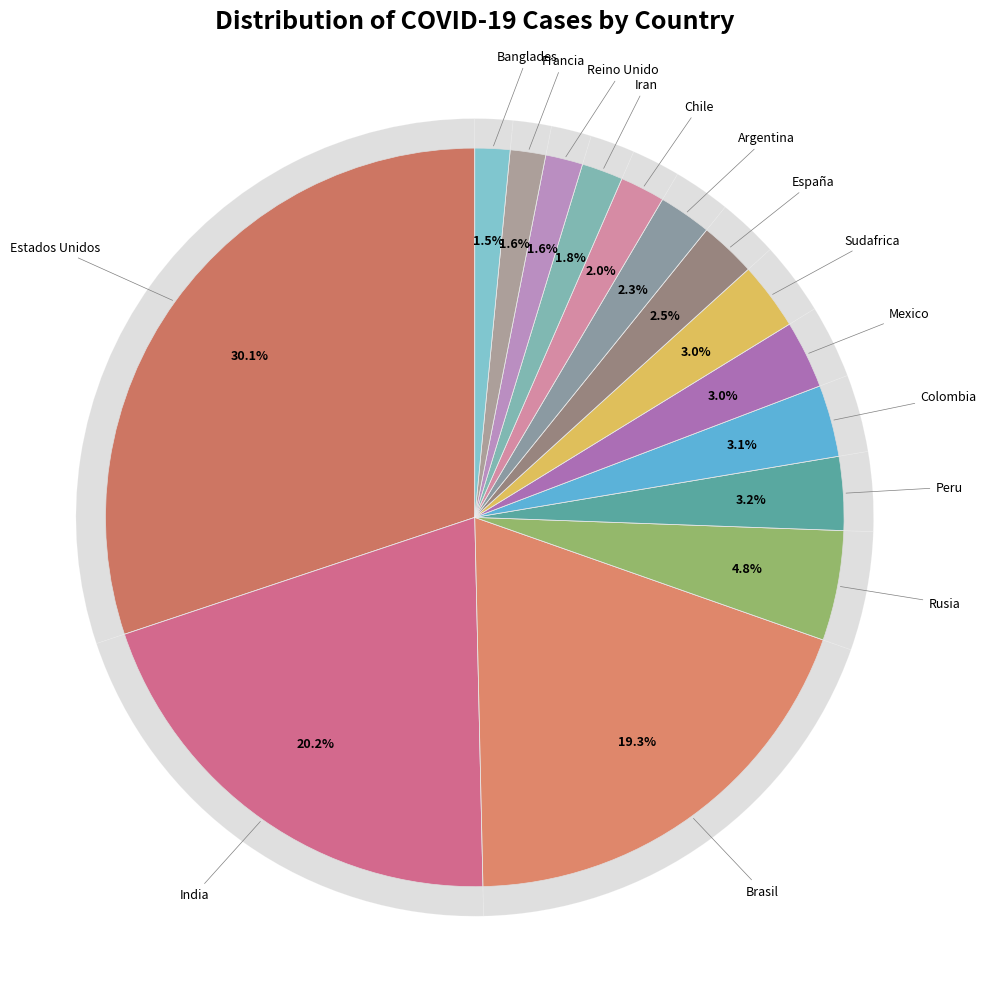

Between Sudafrica and Chile, which is larger?

Sudafrica